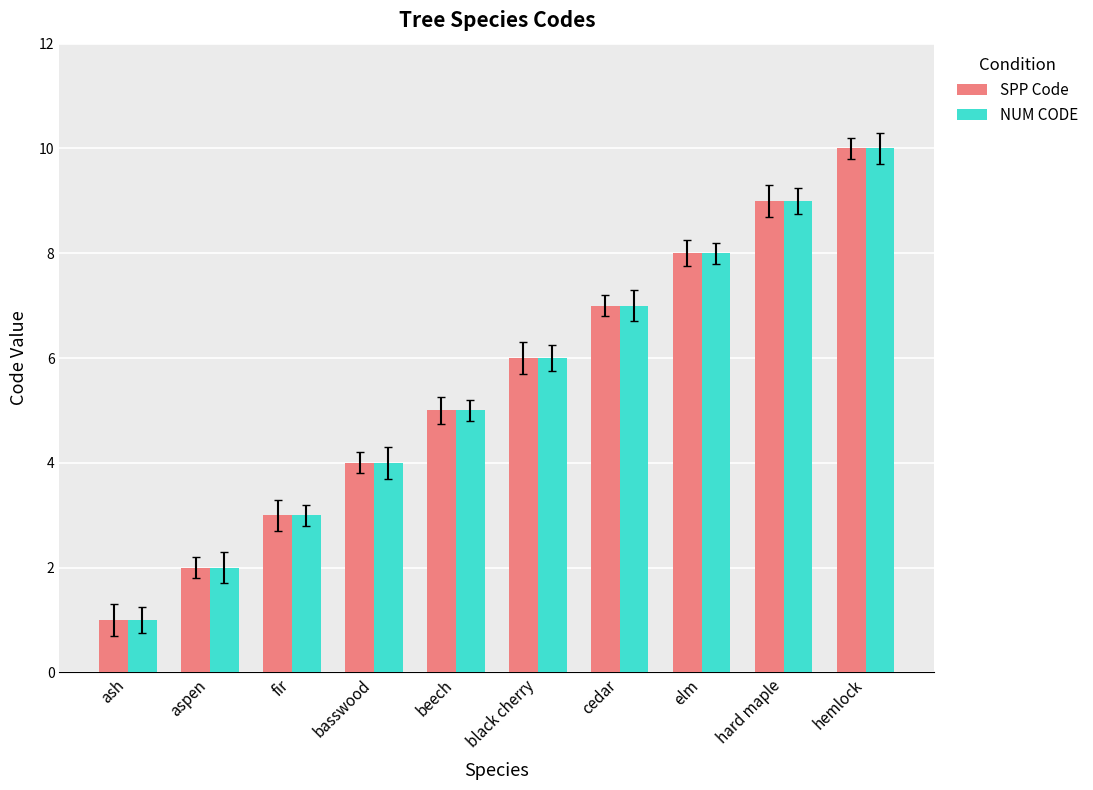

How many bars are there in total?

20